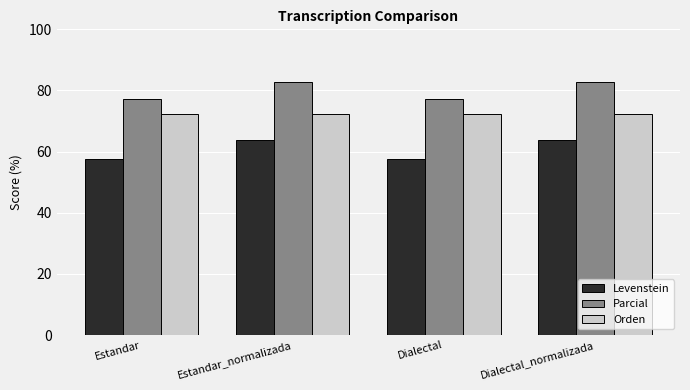

What is the smallest value displayed?

57.5